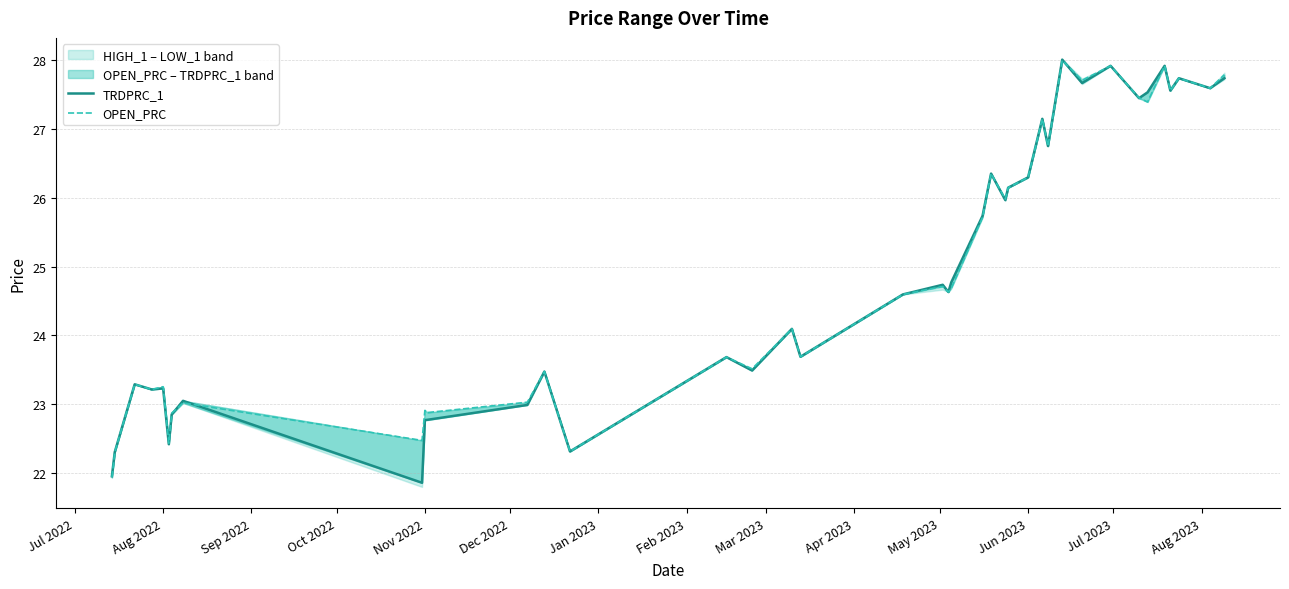

How many lines are shown in the chart?

2